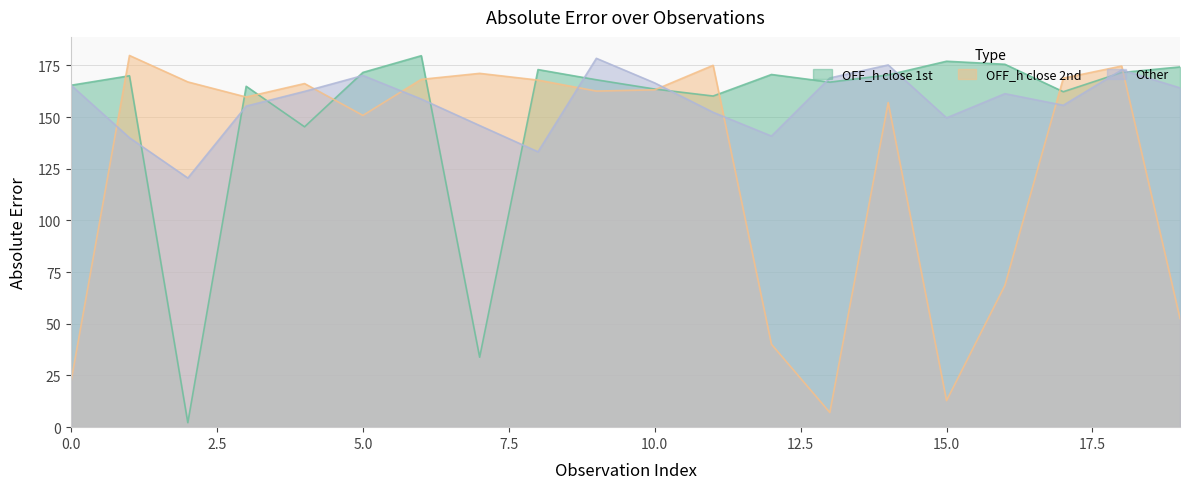

At which category is the sum across all series the highest?

18